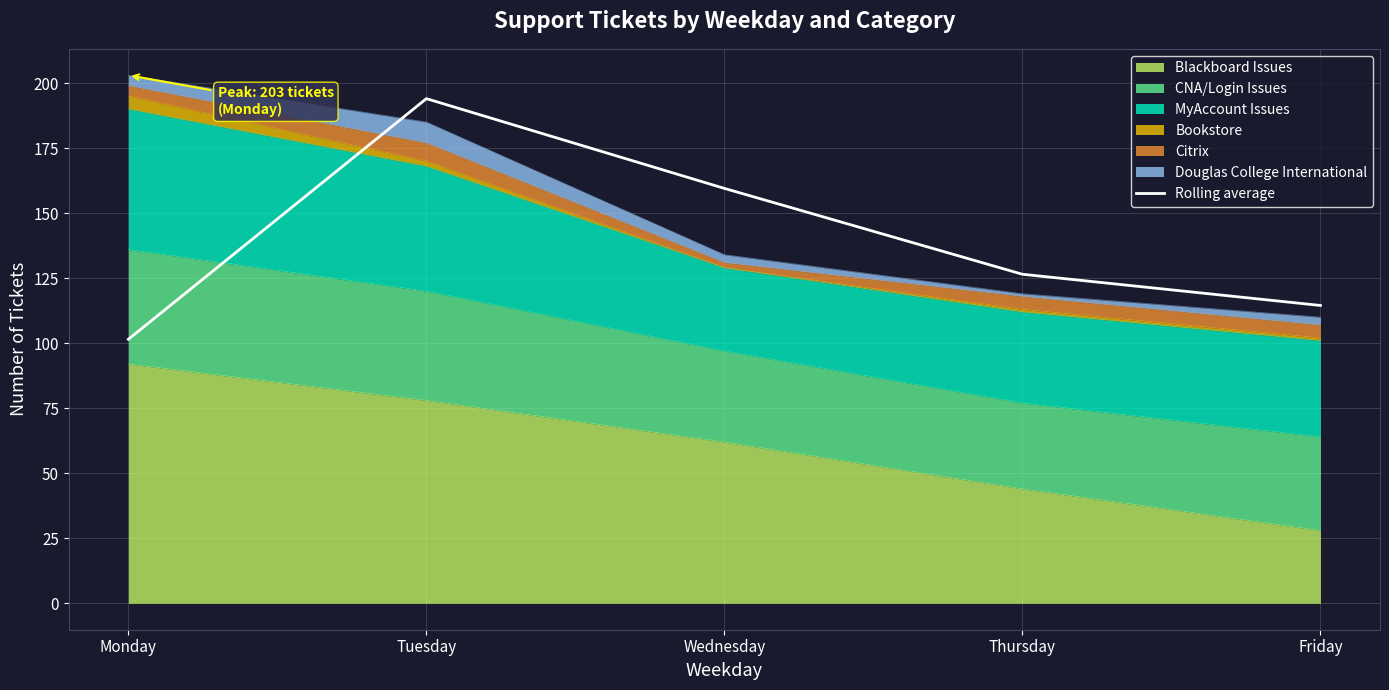

At which category does the data reach its first local peak?

Tuesday